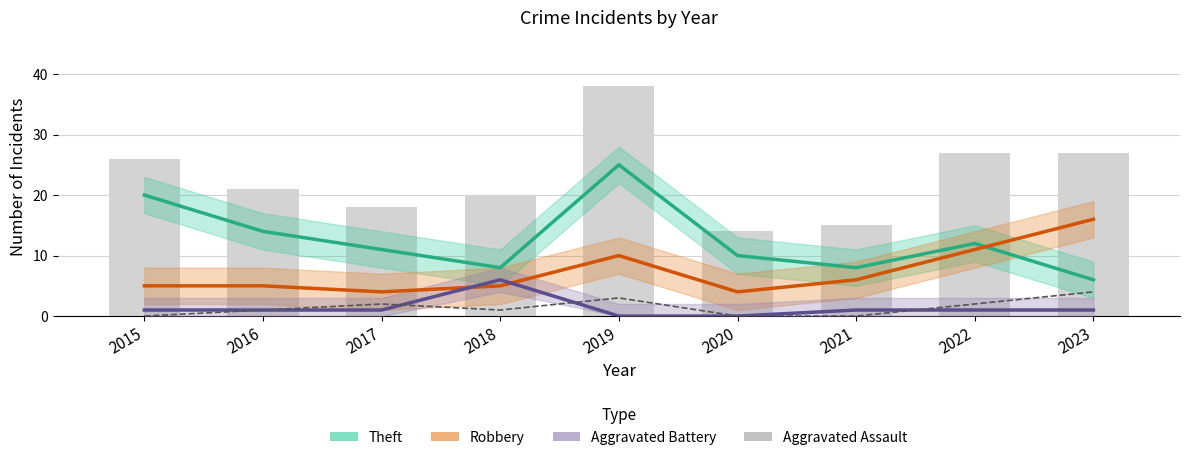

True or false: Theft has a value of 25 at 2016.

False